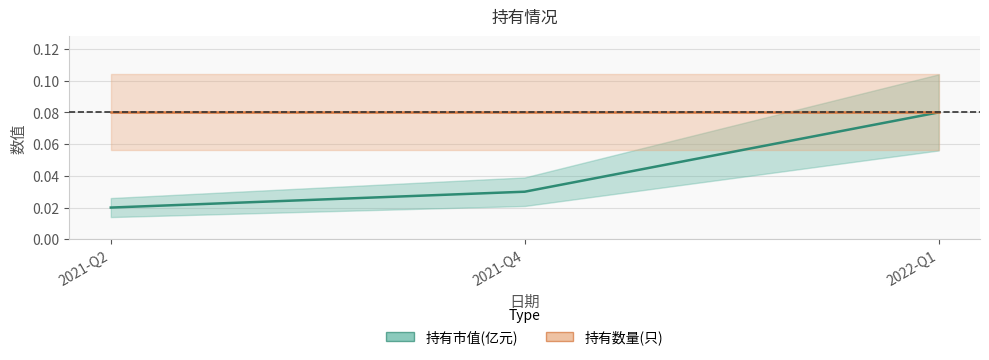

How many categories are shown in the chart?

3